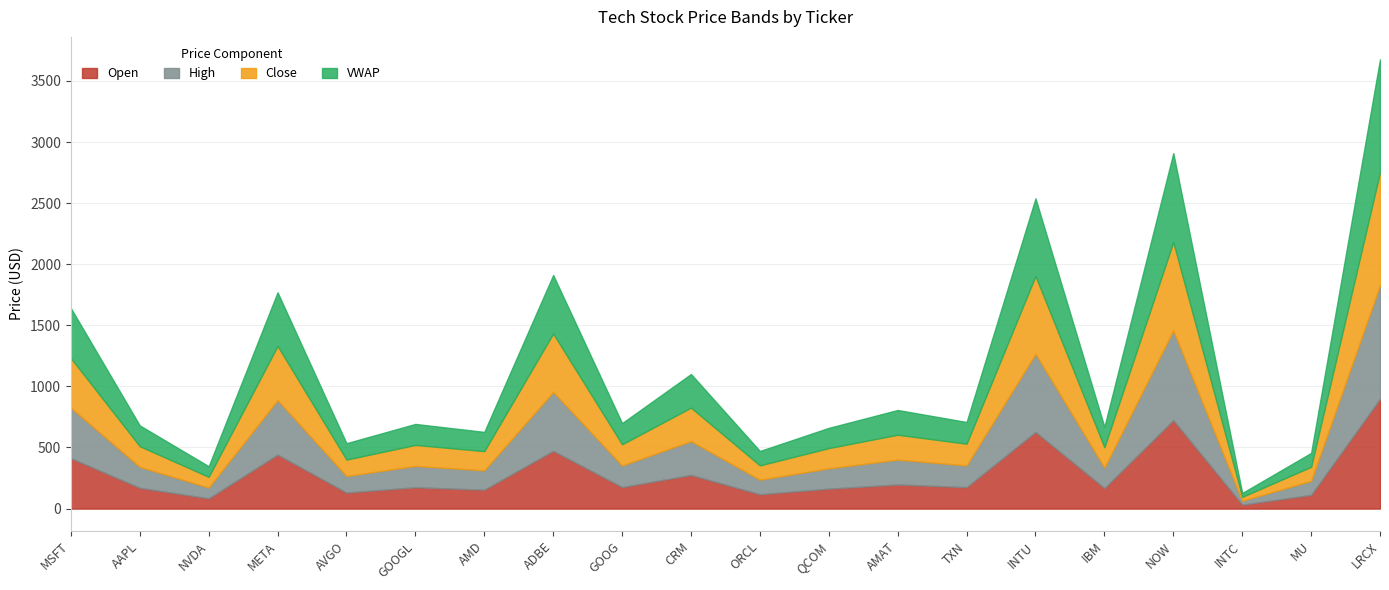

What is the label of the 19th point from the right?

AAPL